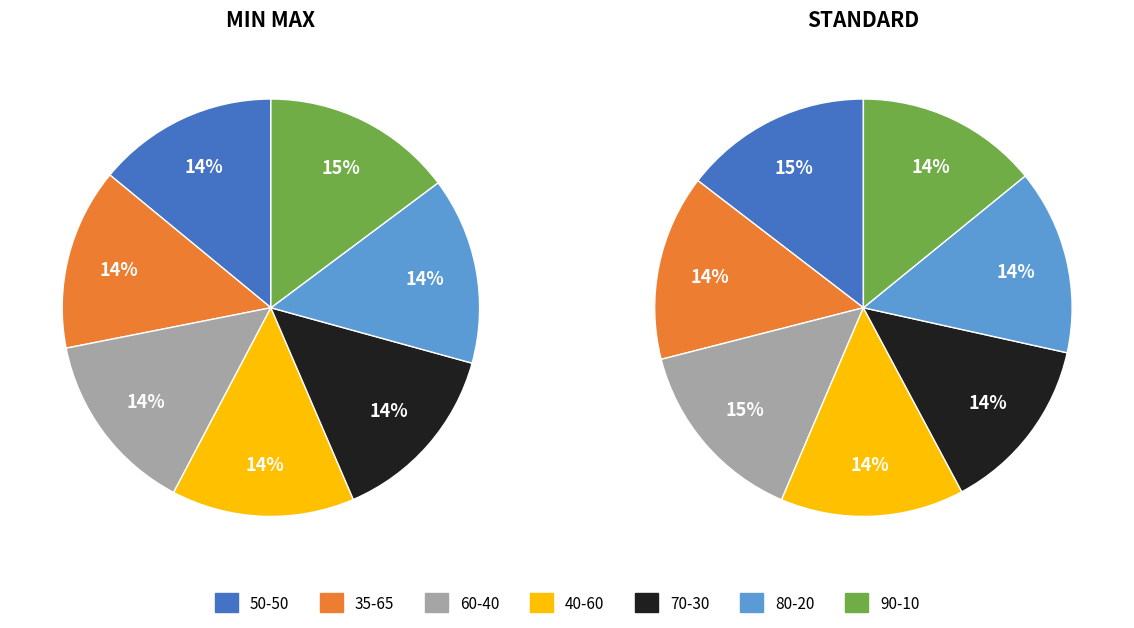

Rank the categories by value from lowest to highest.

50-50, 35-65, 40-60, 60-40, 70-30, 80-20, 90-10